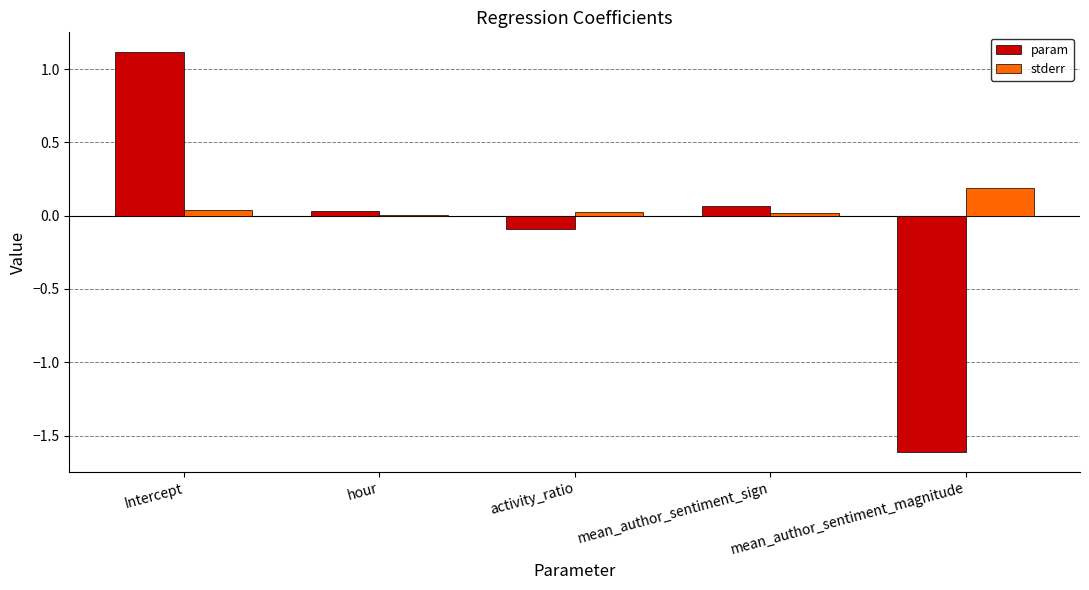

What is the sum of all param values?

-0.5